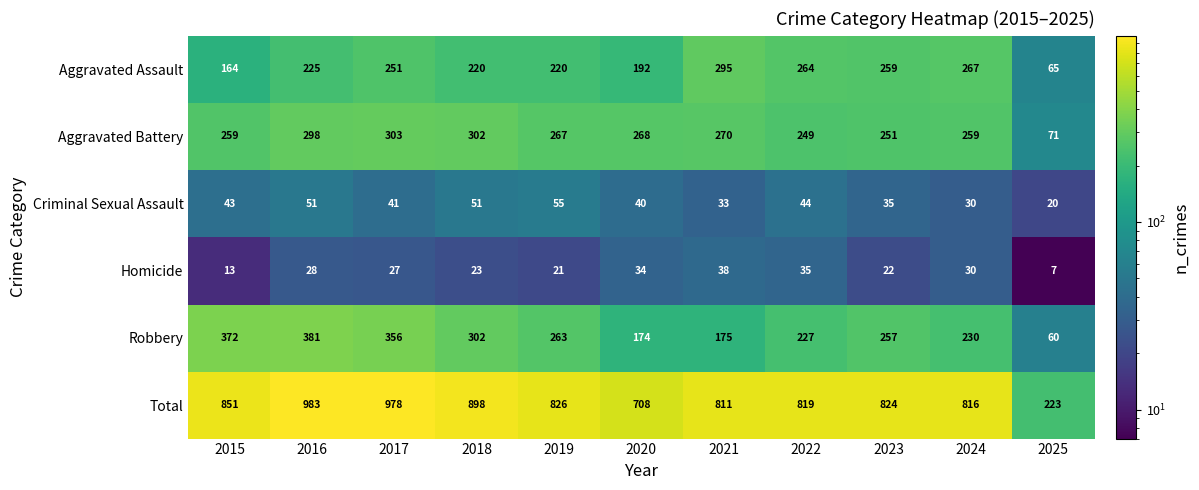

Where is Total nearest to the value 603?

2020